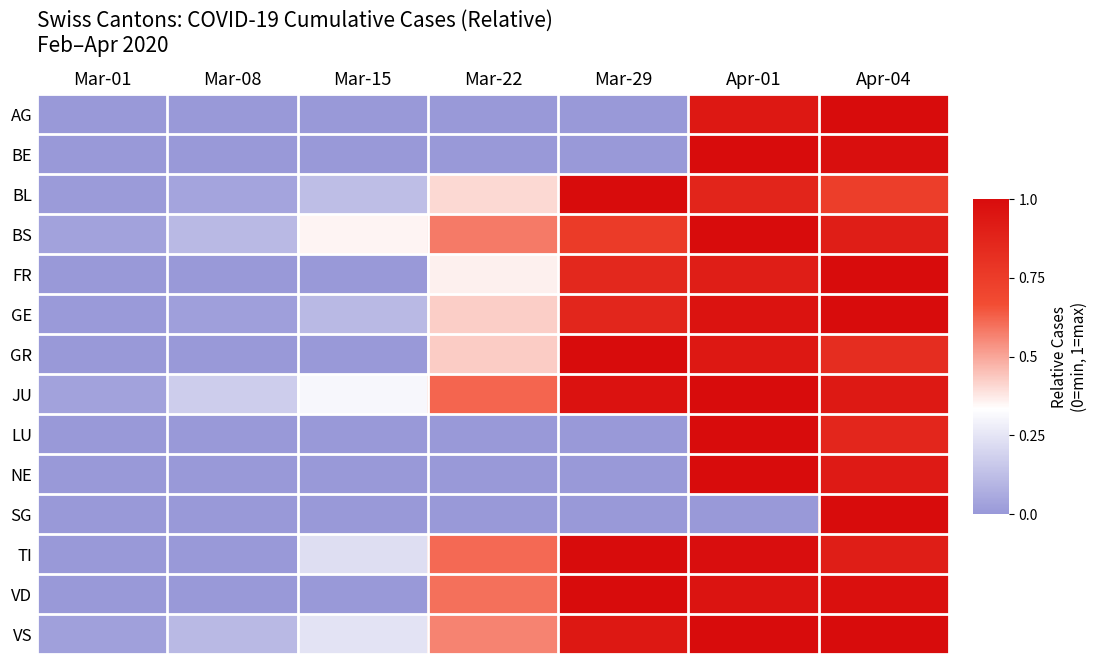

What is the spread (max minus min) of values at Mar-22?

0.6